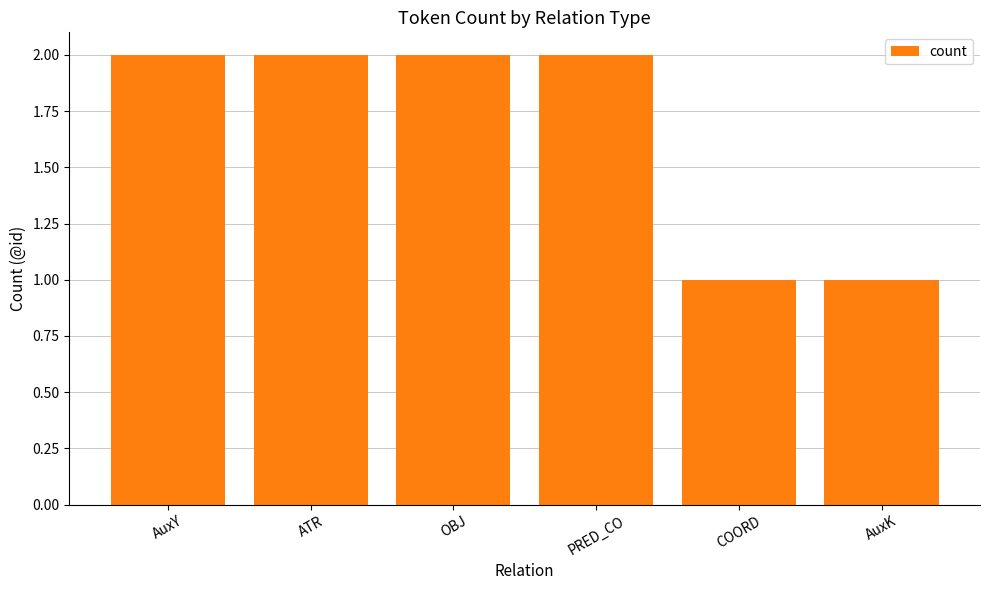

What is the value of the 1st bar from the left?

2